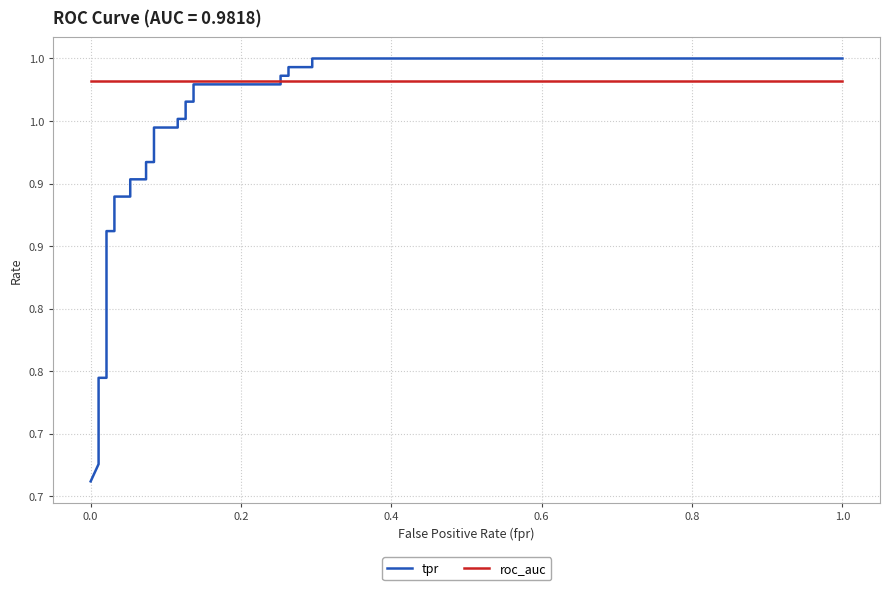

True or false: tpr has a value of 1.7 at 16.

False